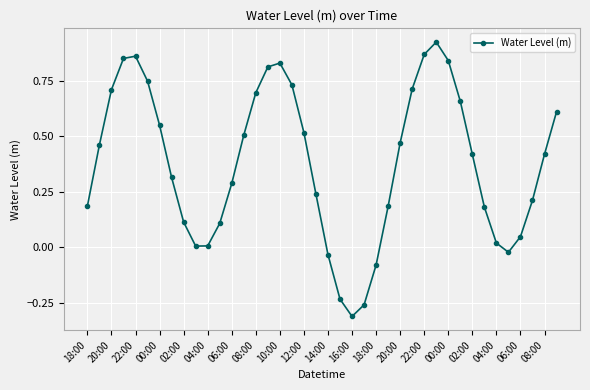

How many interior local valleys (lower than both neighbors) does the data have?

3